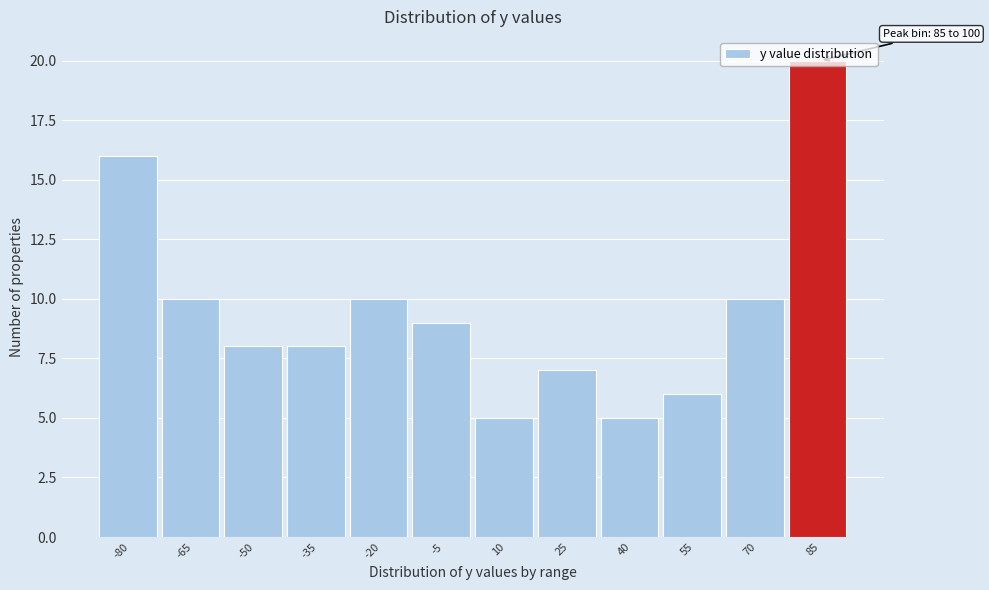

At which category does the chart reach its peak across all series?

85